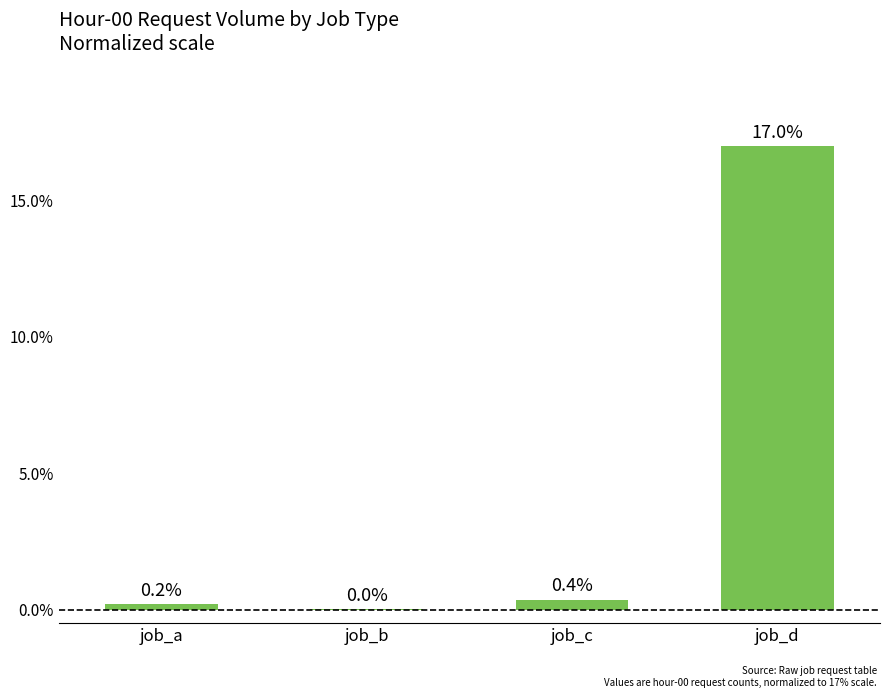

Between job_b and job_d, which is larger?

job_d